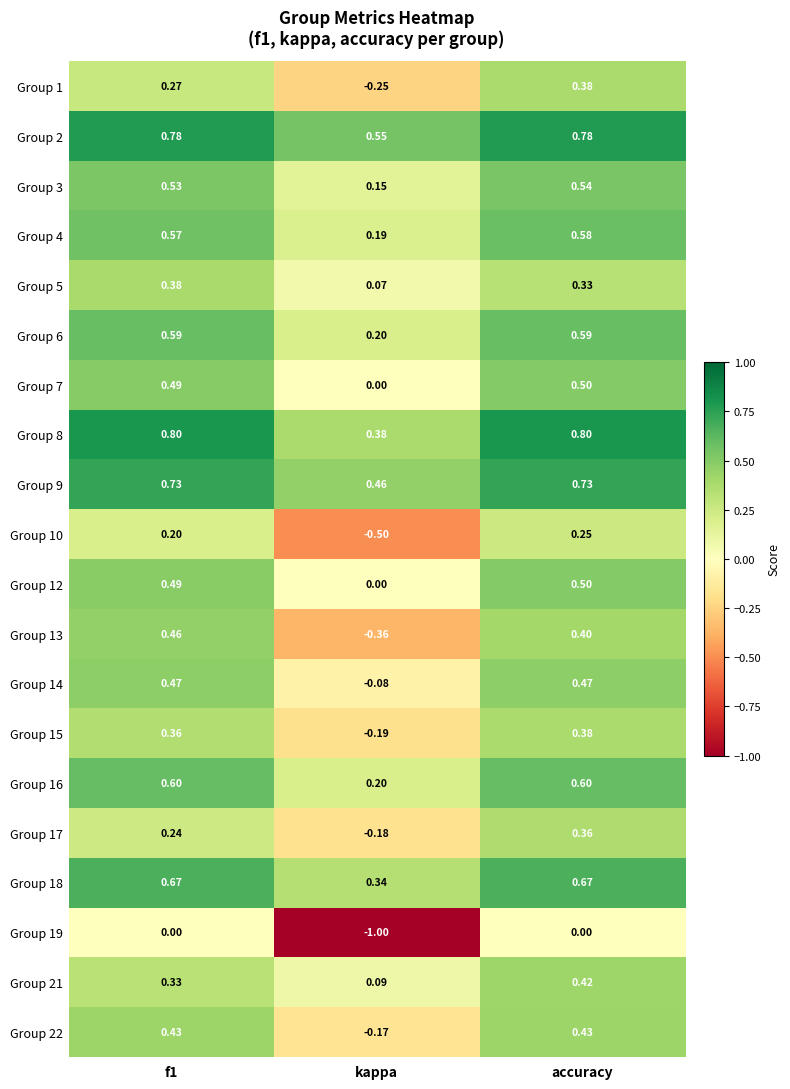

Which category has the lowest value across all series?

kappa